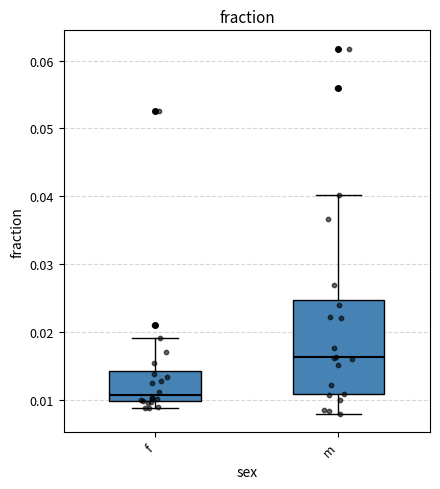

Which box's median line is the highest?

m